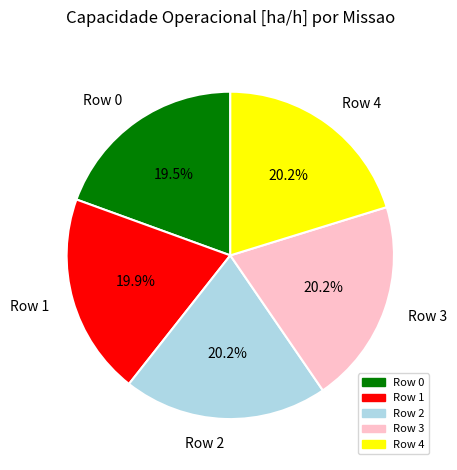

To the nearest percent, what portion does Row 2 represent?

20%